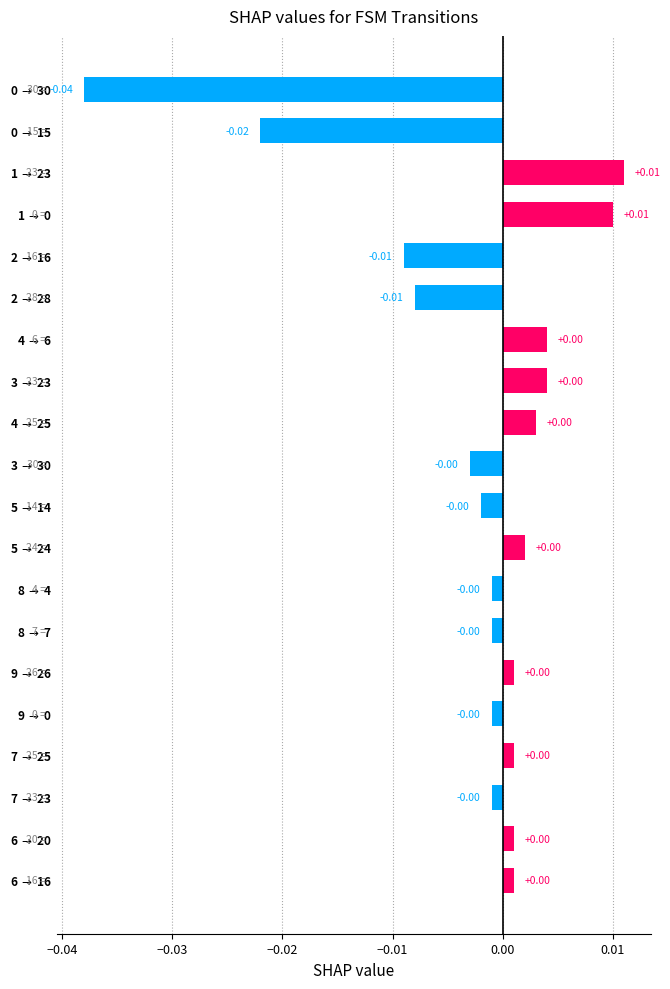

How many bars are there in total?

20